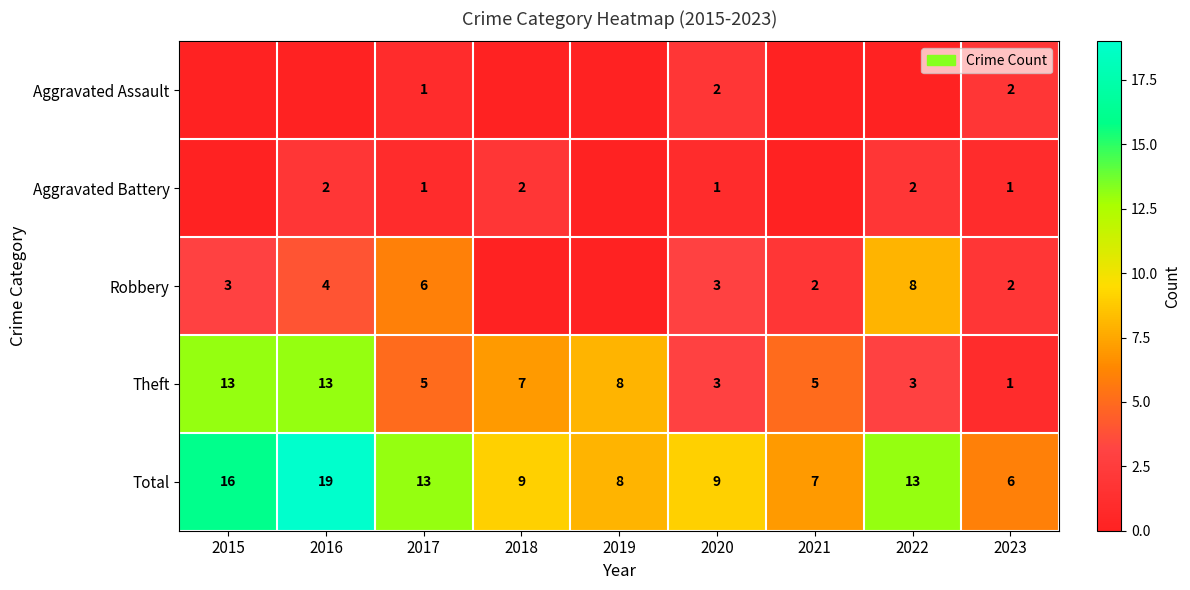

The value of Theft at 2021 is 5. True or false?

True